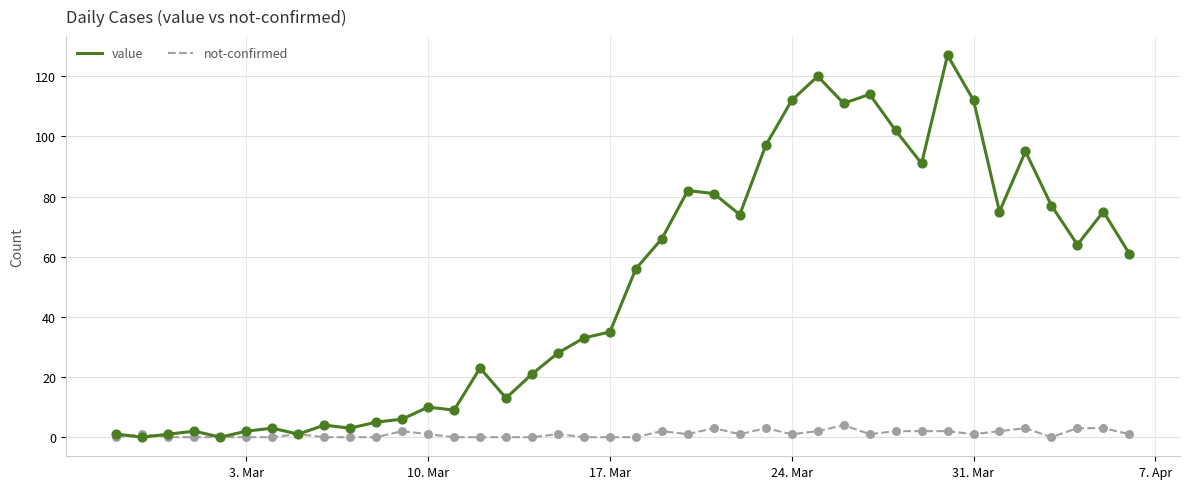

Rank the series by their maximum value, from lowest to highest.

not-confirmed, value